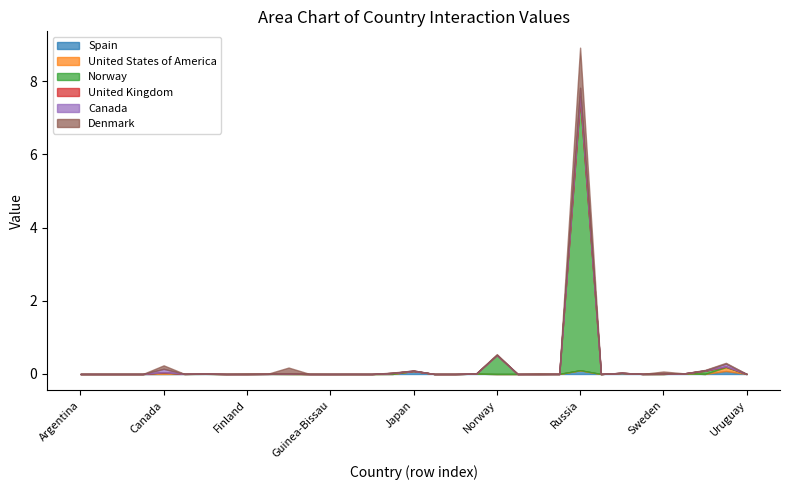

What is the sum of the United Kingdom values at Estonia and Russia?

0.1